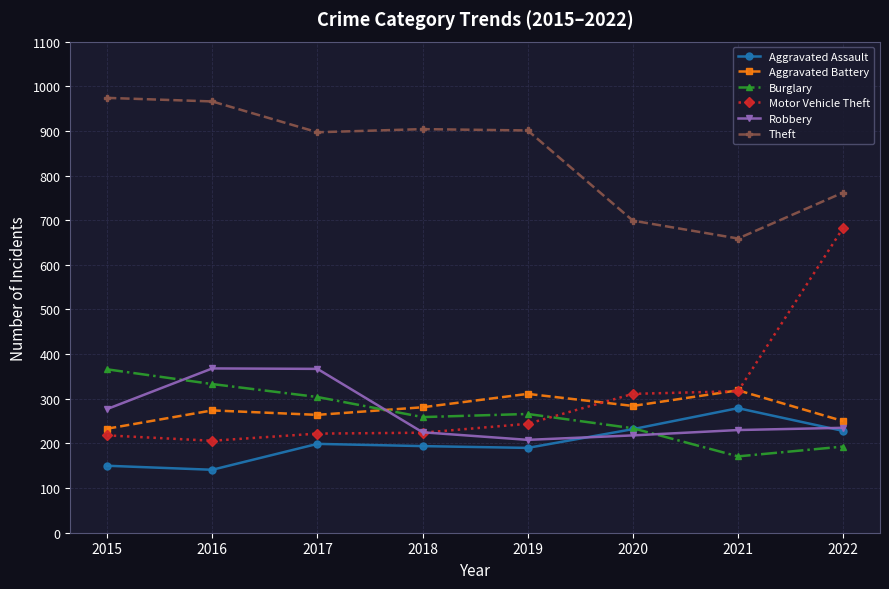

Where is Theft nearest to the value 816?

2022